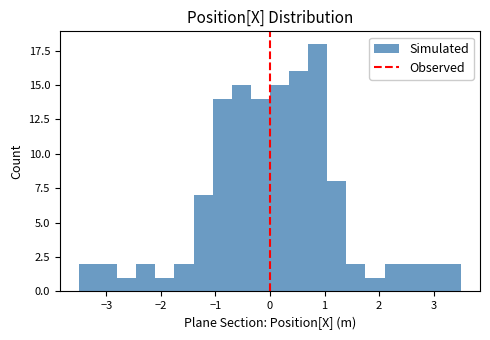

Read against the x-axis, roughly where is the centre of the tallest bar?

0.9